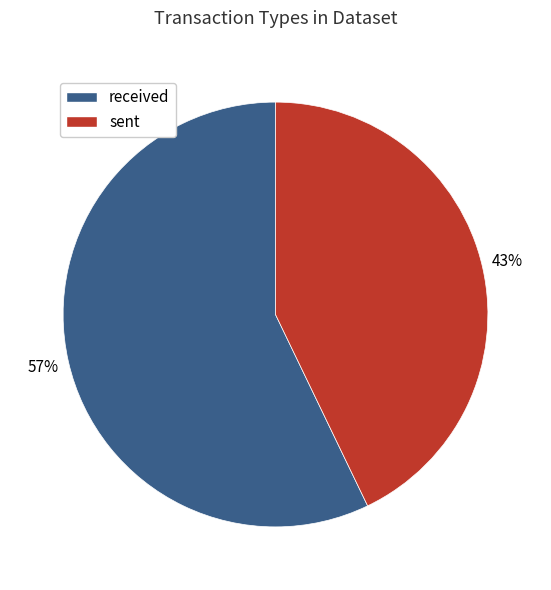

Approximately how many times larger is the value at received compared to sent?

1.3